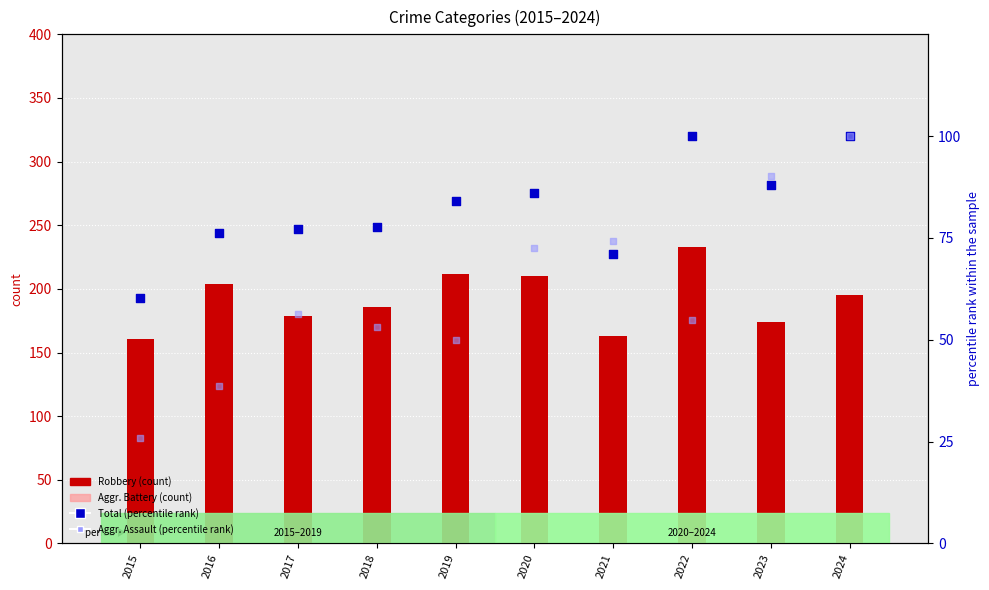

At which category is the sum across all series the highest?

2024